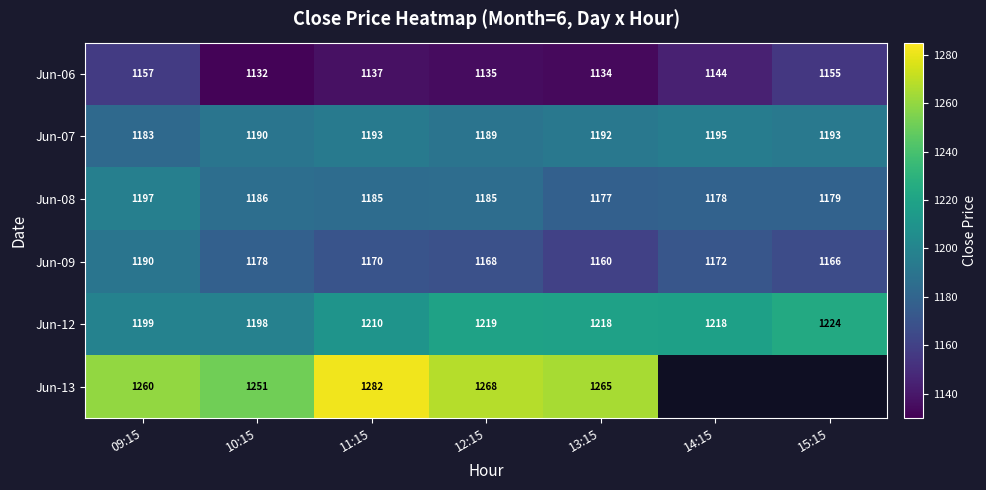

At how many categories does at least one series exceed 1151?

7